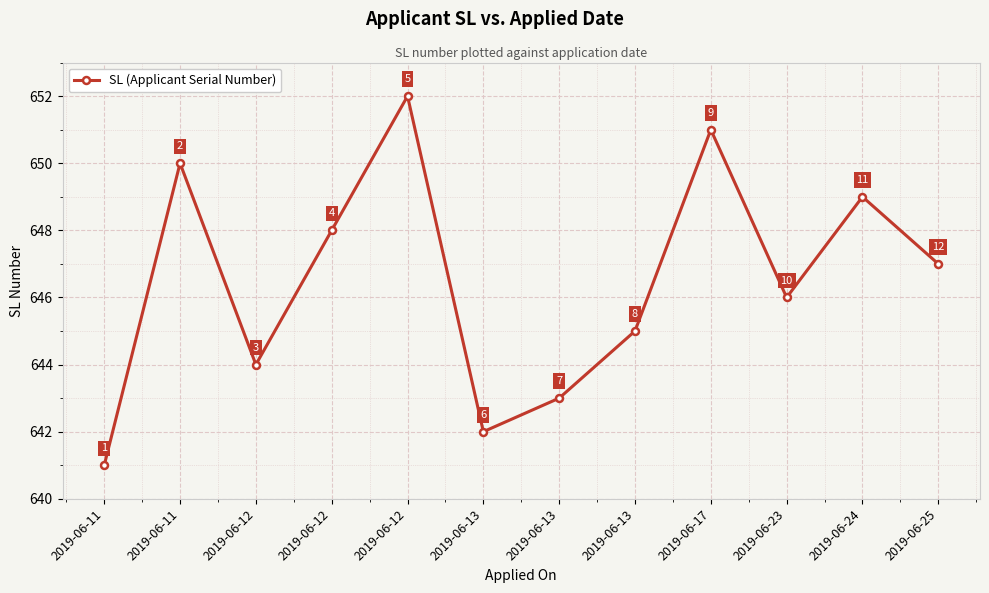

Does the chart display data point markers on the line(s)?

Yes